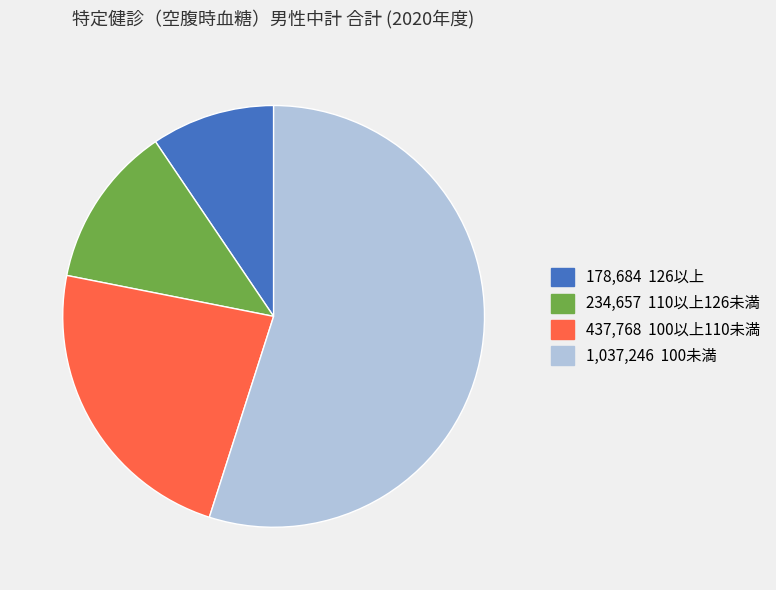

Is there any slice that represents more than half of the pie?

Yes